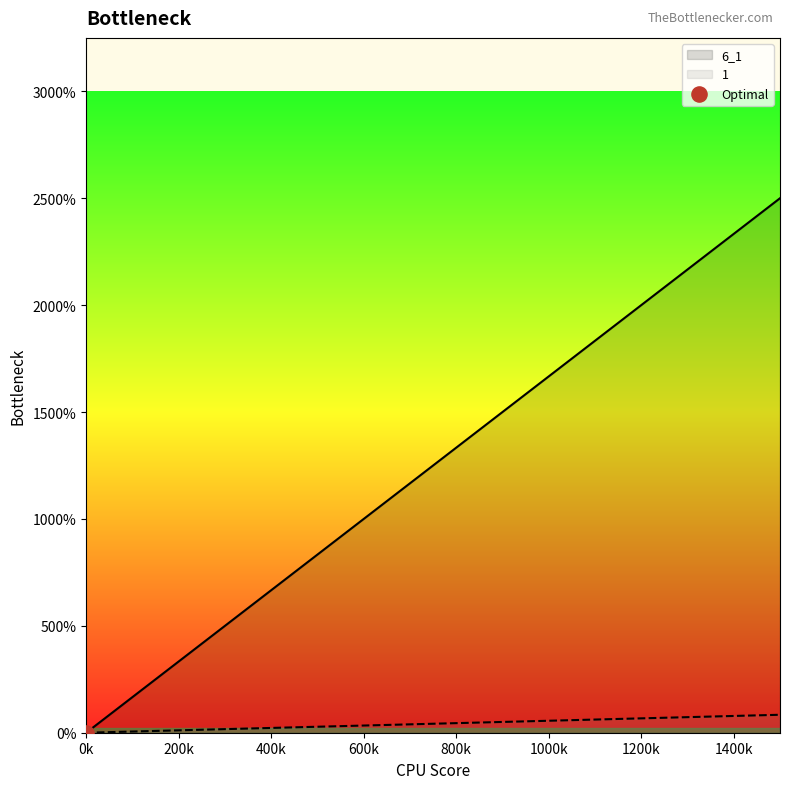

Which series reaches the maximum Y coordinate?

6_1